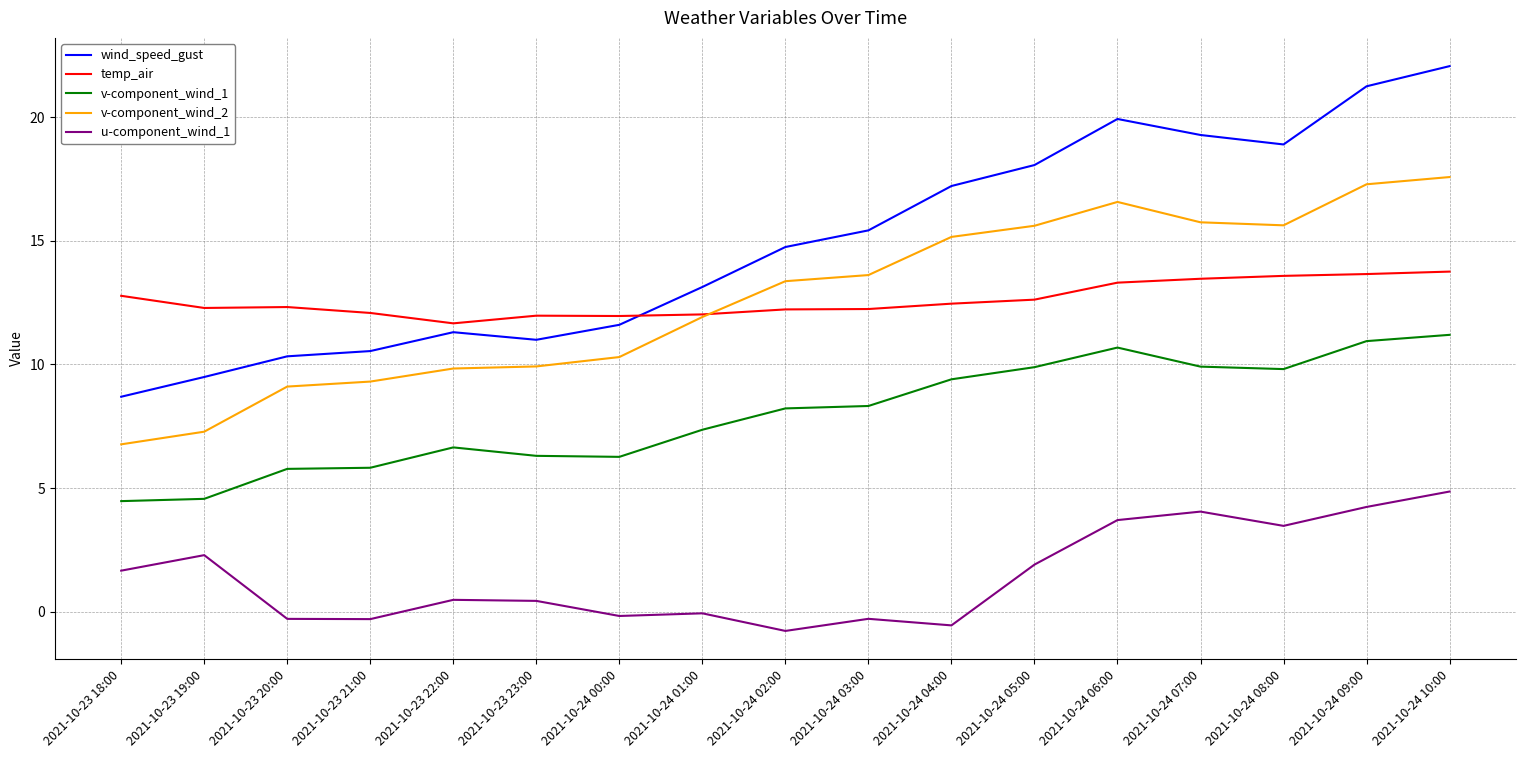

In u-component_wind_1, how many points are lower than both neighbors (excluding endpoints)?

5